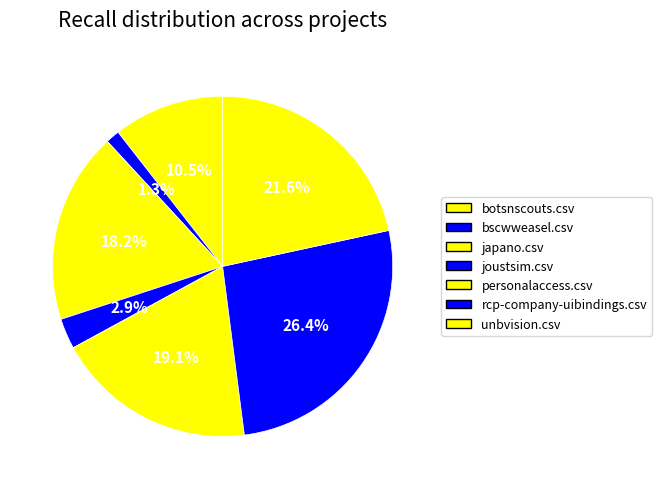

True or false: joustsim.csv accounts for 1% of the total.

False